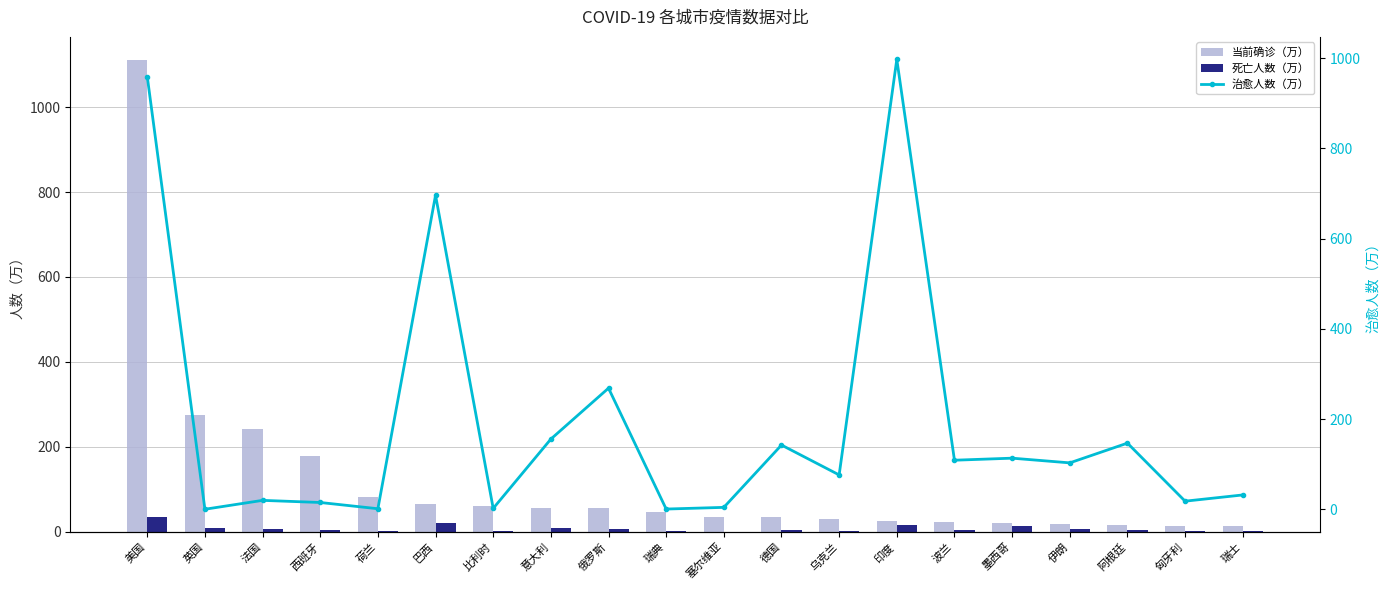

True or false: 死亡人数（万） has a value of 2.8 at 乌克兰.

False